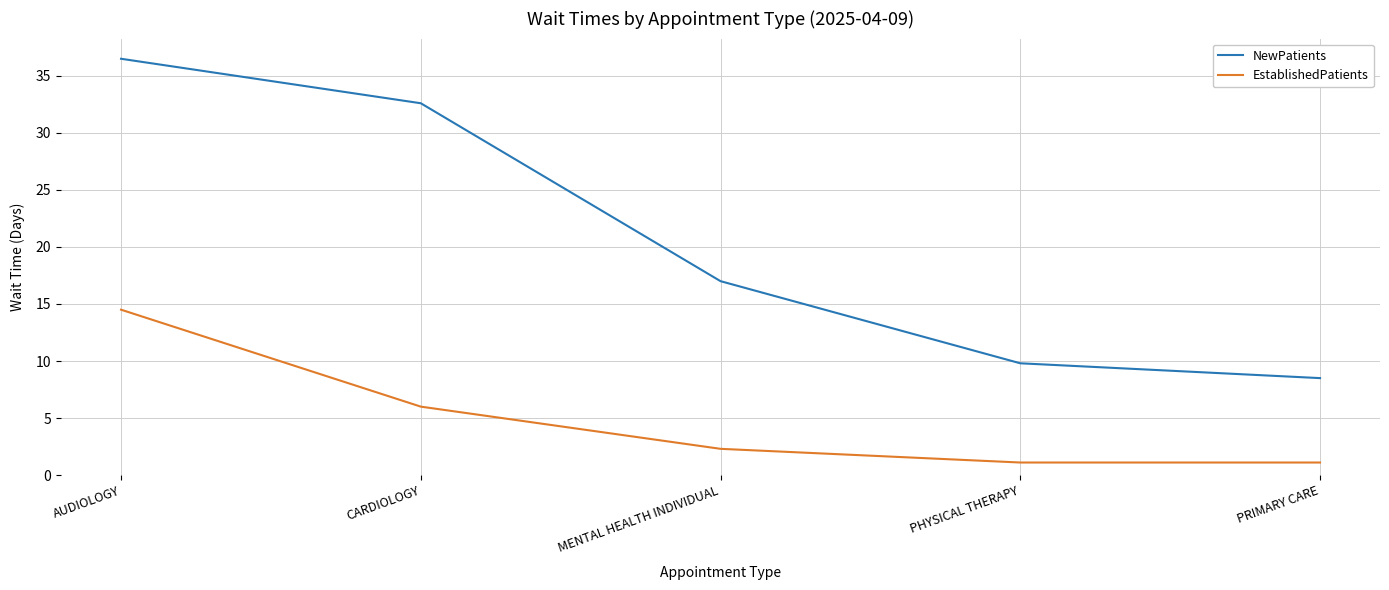

Which series has the largest range (max minus min)?

NewPatients